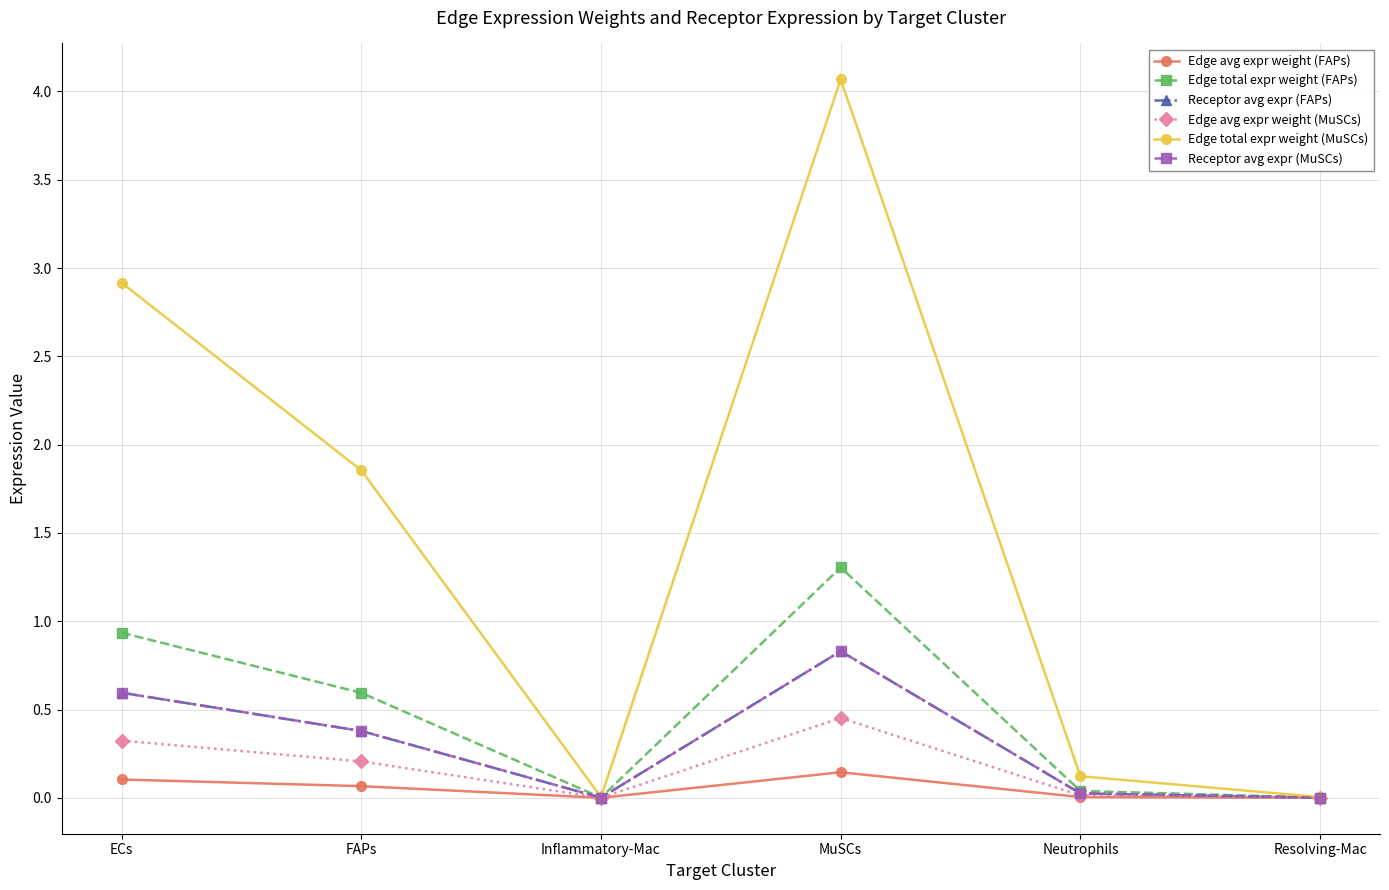

What value does the Receptor avg expr (FAPs) series have at FAPs?

0.4